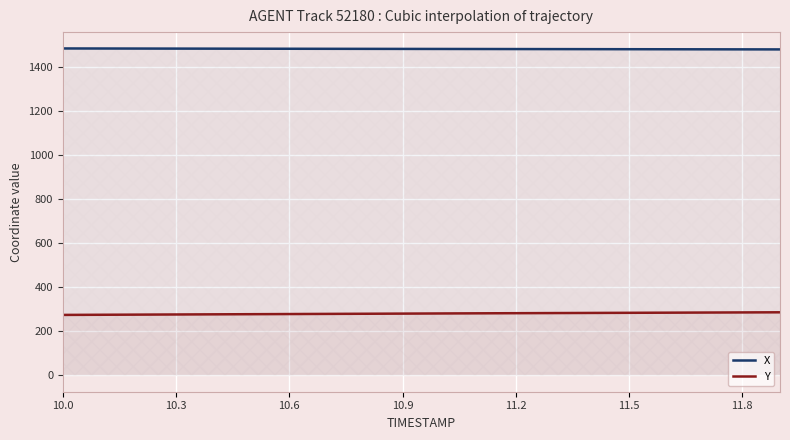

What value does the X series have at 11.5?

1480.6